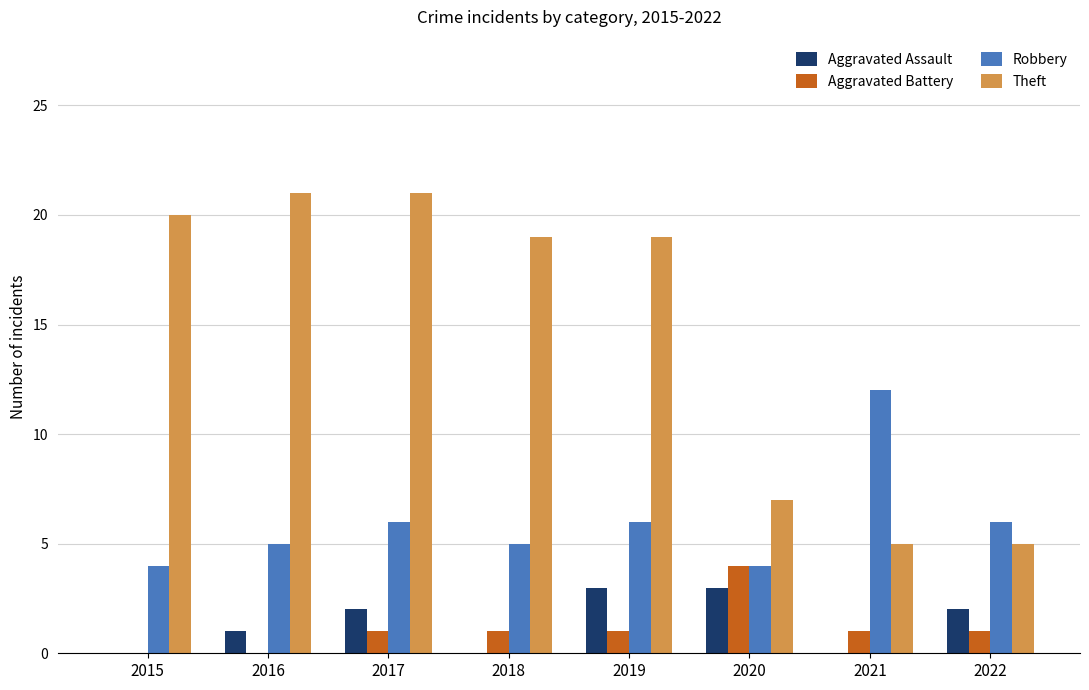

Read the Aggravated Assault value at 2017.

2